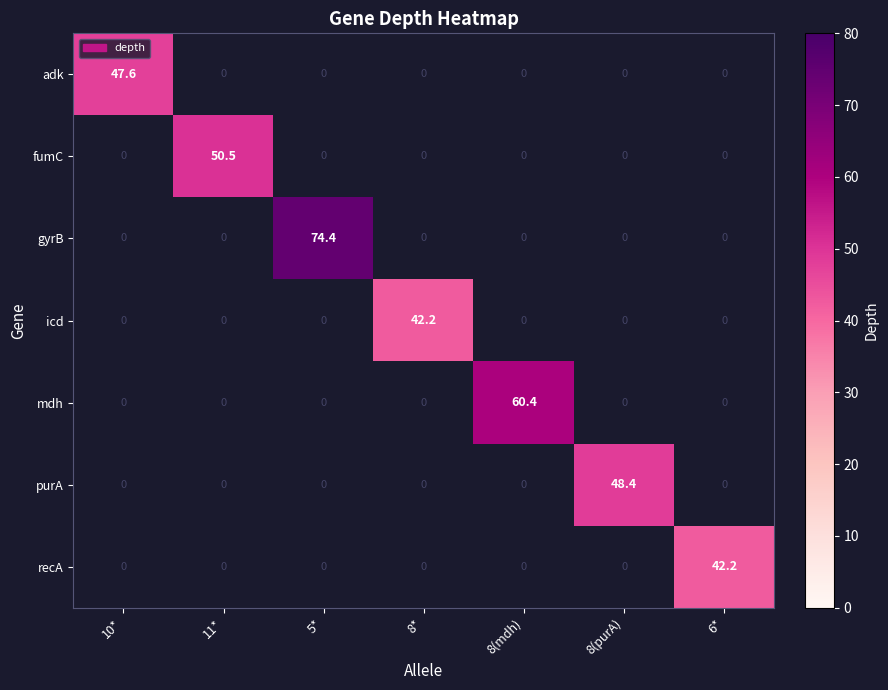

How many values in fumC are above zero?

1